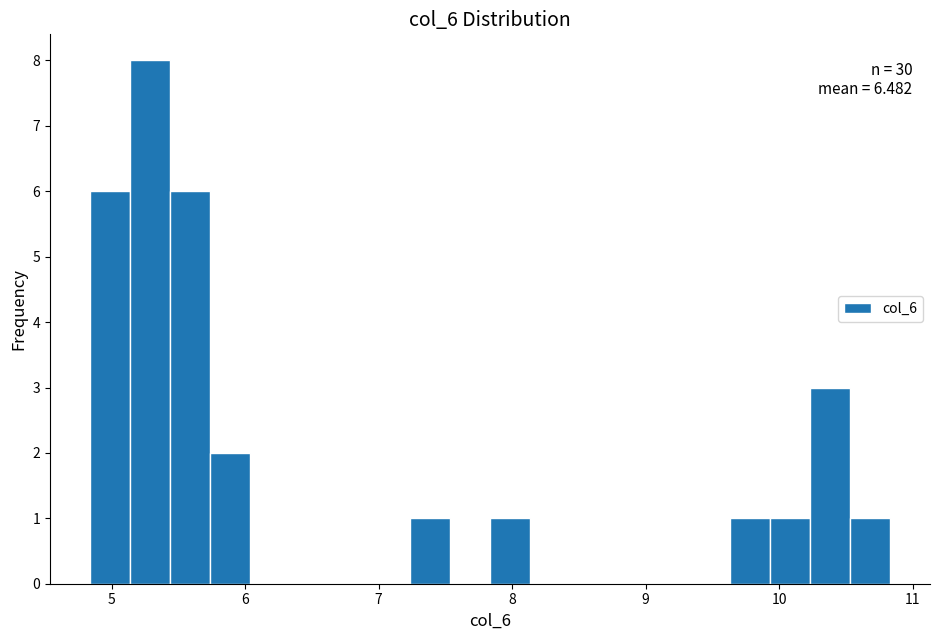

Read against the x-axis, roughly where is the centre of the tallest bar?

5.3